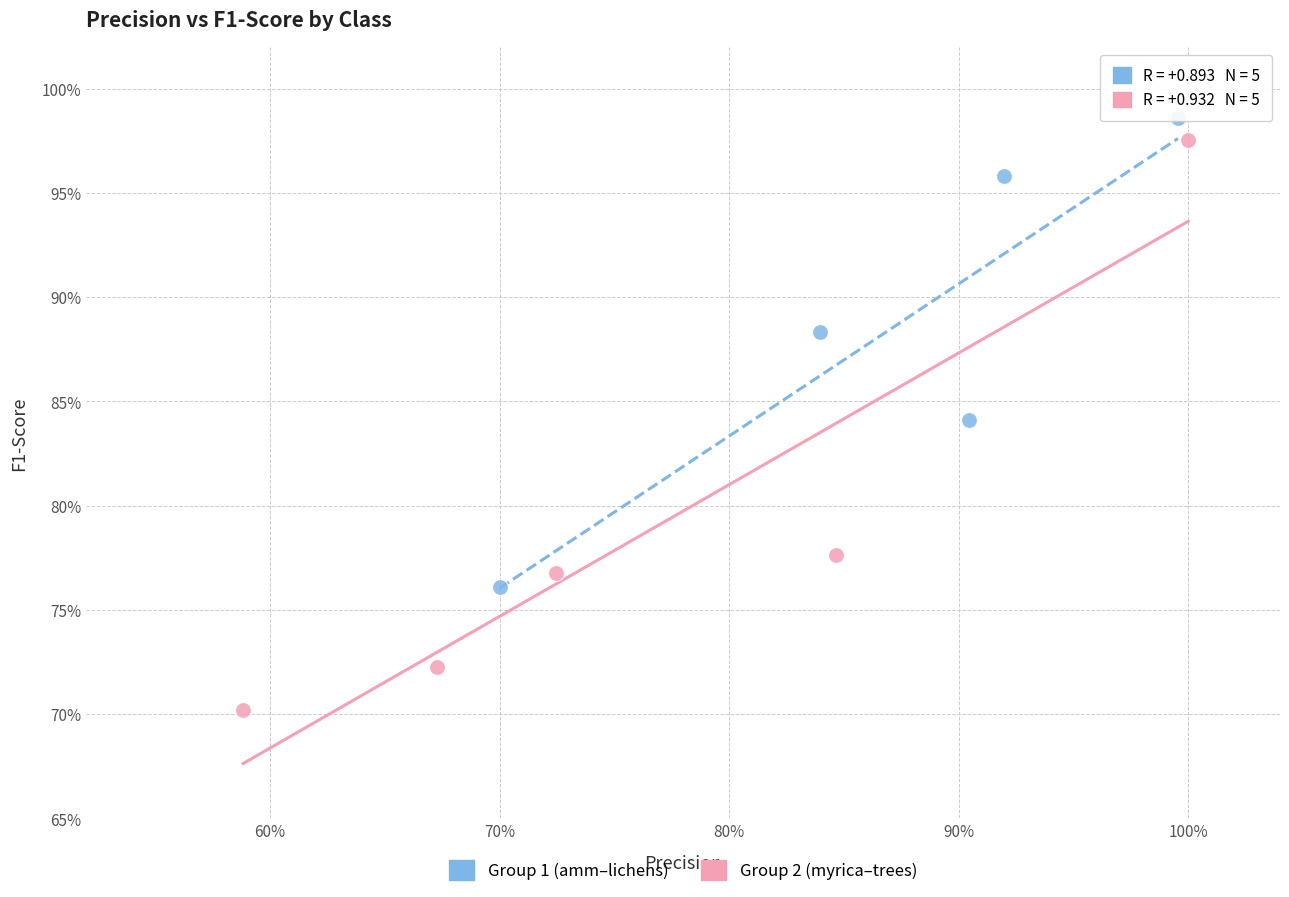

Which series has the largest Y range (max minus min)?

Group 2 (myrica–trees)